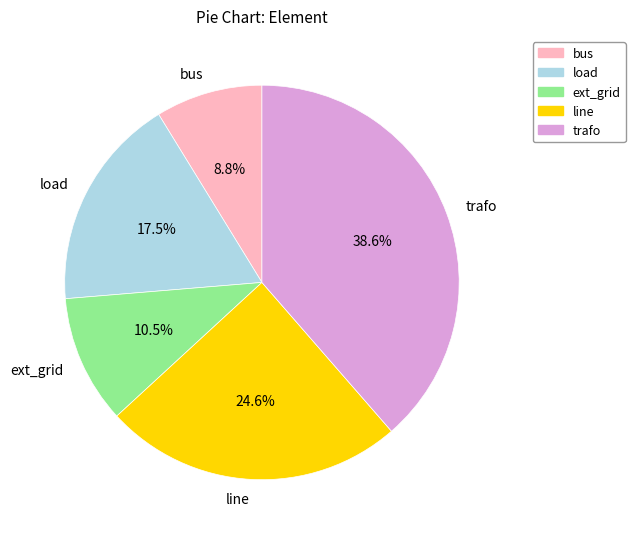

To the nearest percent, what is the average slice percentage?

20%